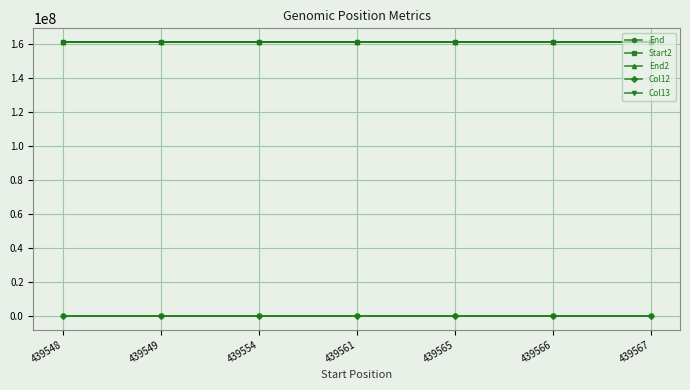

What is the maximum value shown in the chart?

161439590